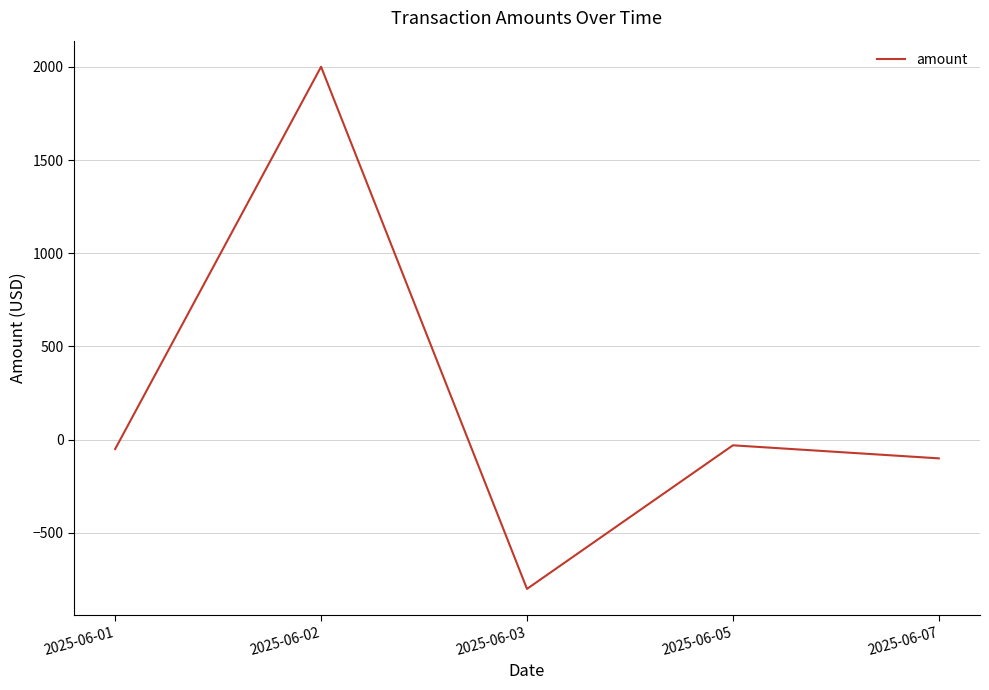

Reading left to right, what are all the values shown in this chart?

2025-06-01=-50	2025-06-02=2000	2025-06-03=-800	2025-06-05=-30	2025-06-07=-100